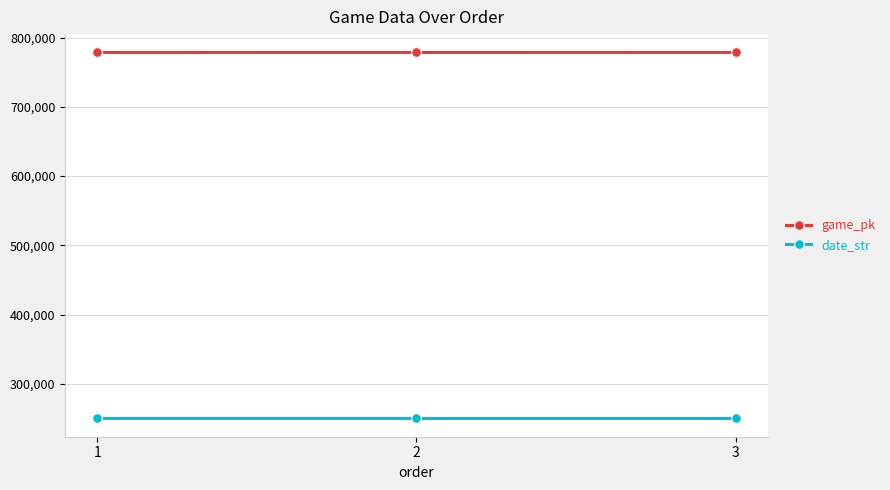

Rank the series by their average value, from highest to lowest.

game_pk, date_str